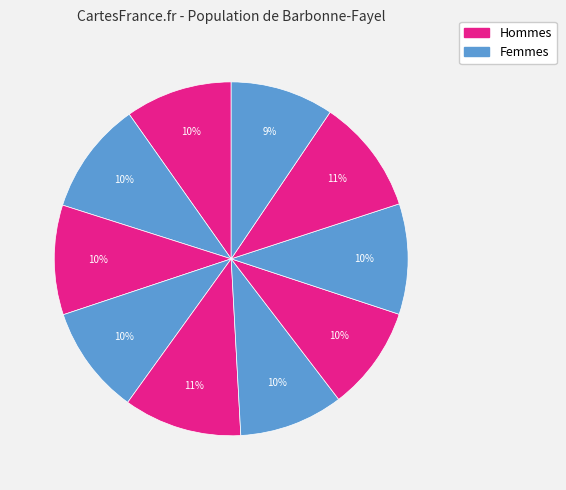

How many segments does this pie chart have?

10